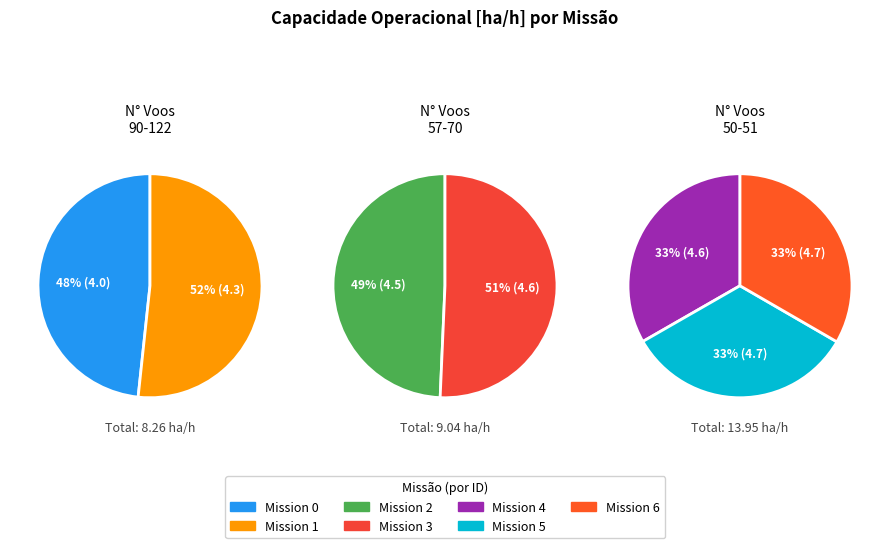

What percentage is NOT represented by 4?

85.1%